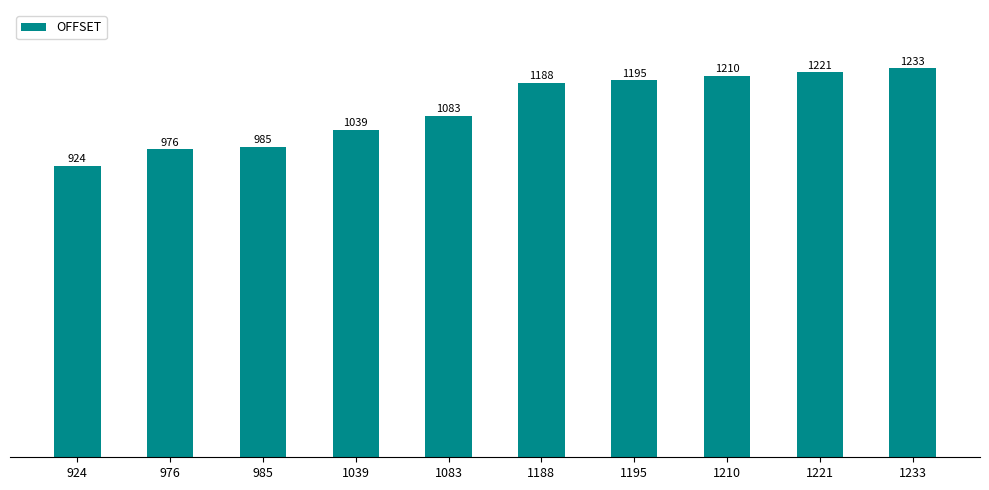

What value does the data have at 1083, to the nearest 50?

1100